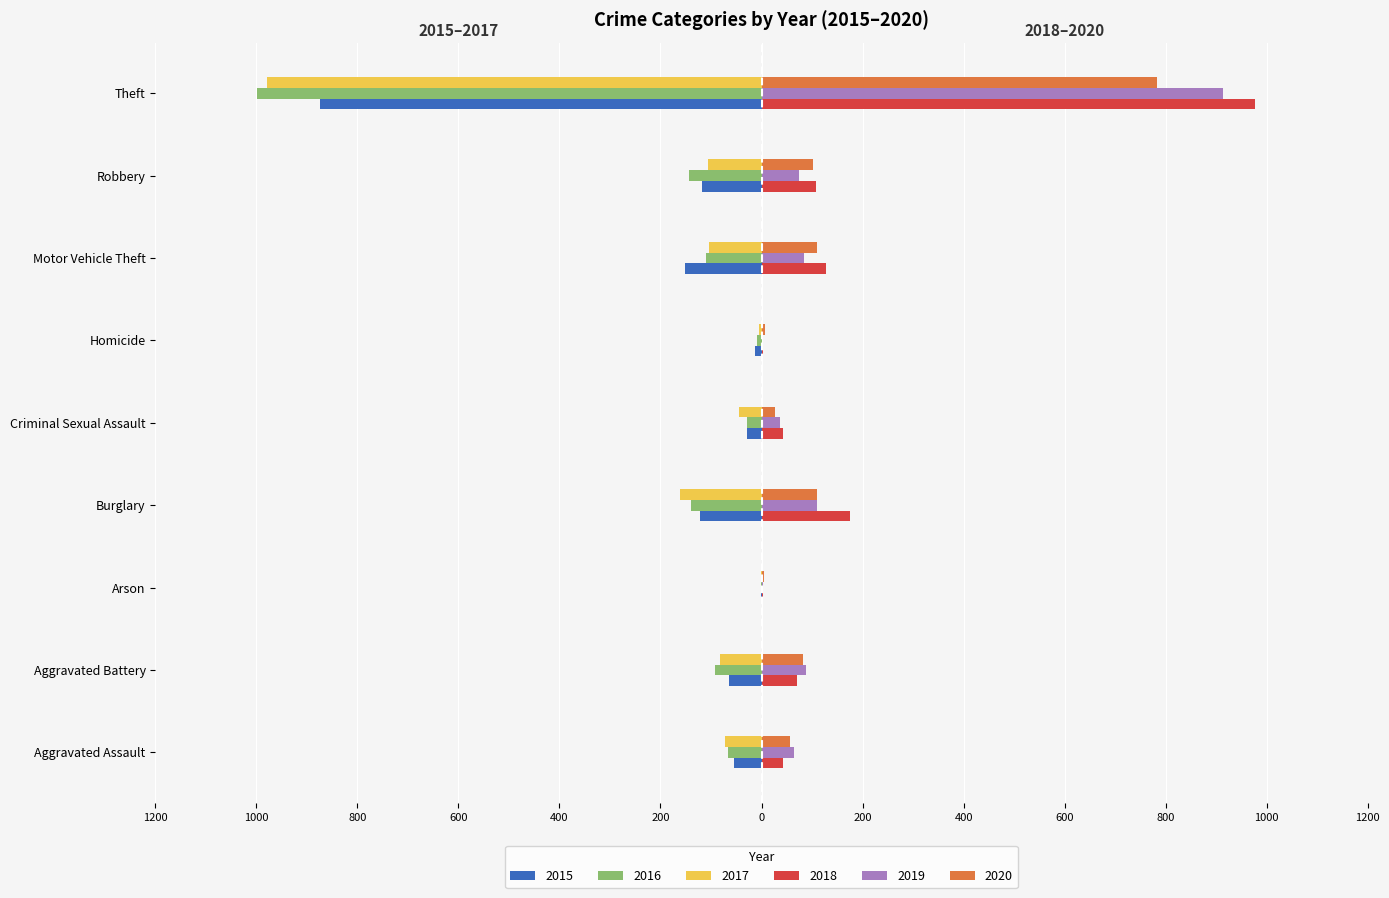

What is the value of the 2020 bar at the 4th from the left?

110